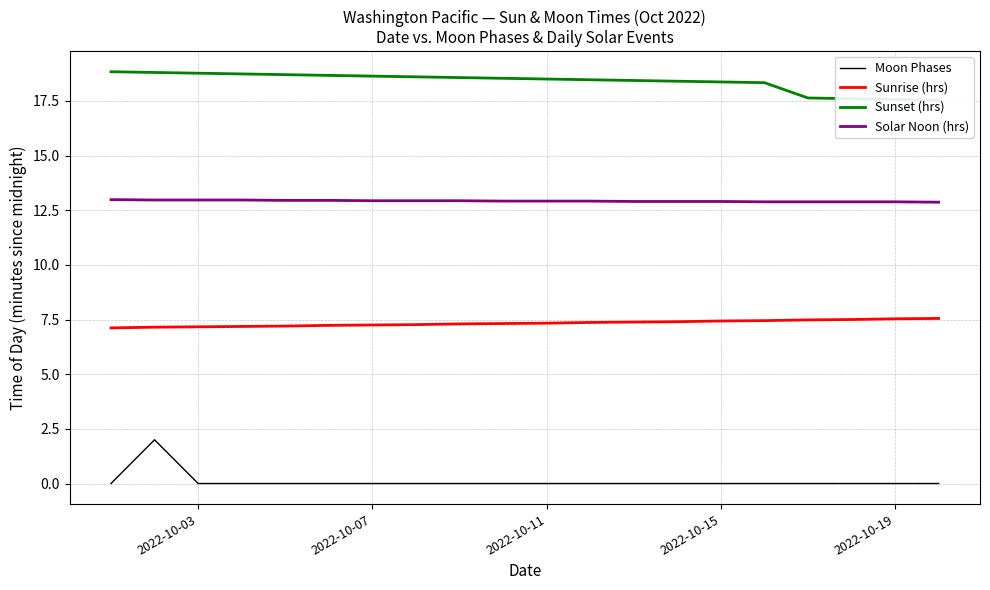

True or false: Moon Phases has a value of 0.0 at 2022-10-19.

True